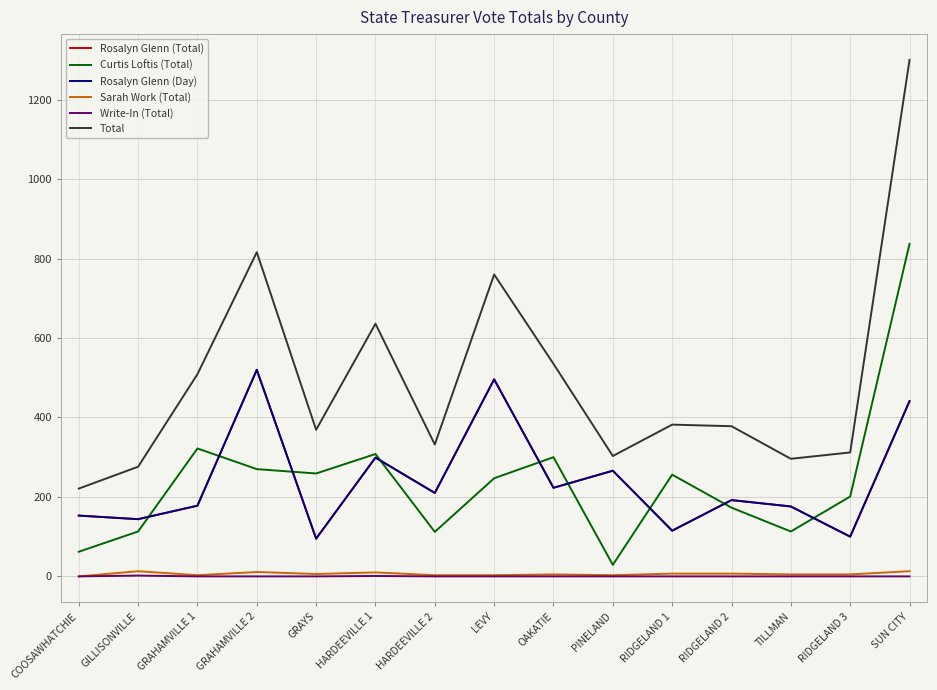

Is this an area chart (filled region under the line)?

No